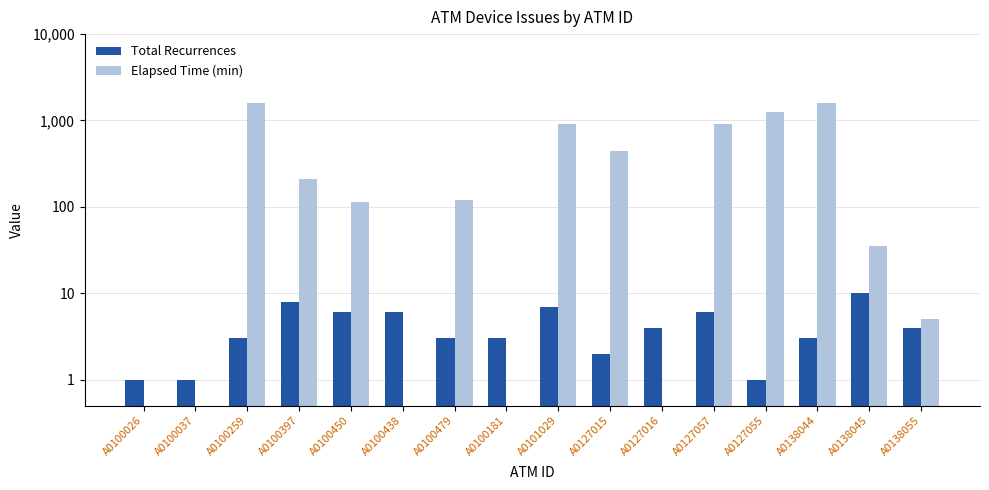

What value does the Total Recurrences series have at A0100037?

1.0